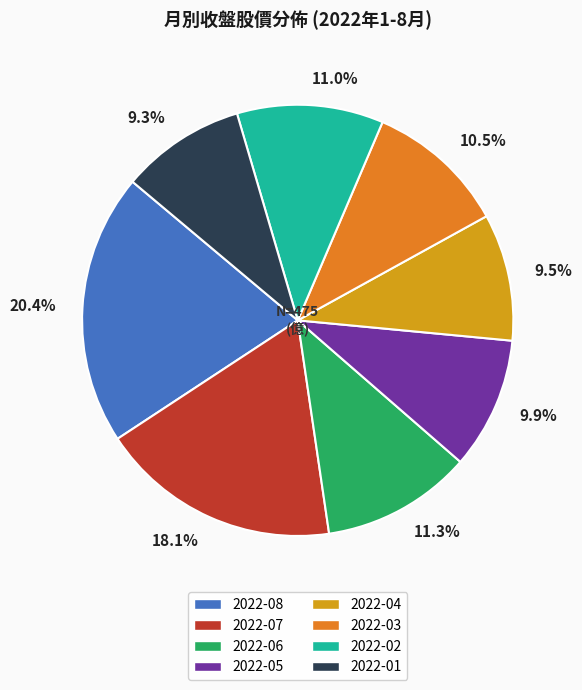

Do 2022-07 and 2022-02 together represent more than half of the pie?

No